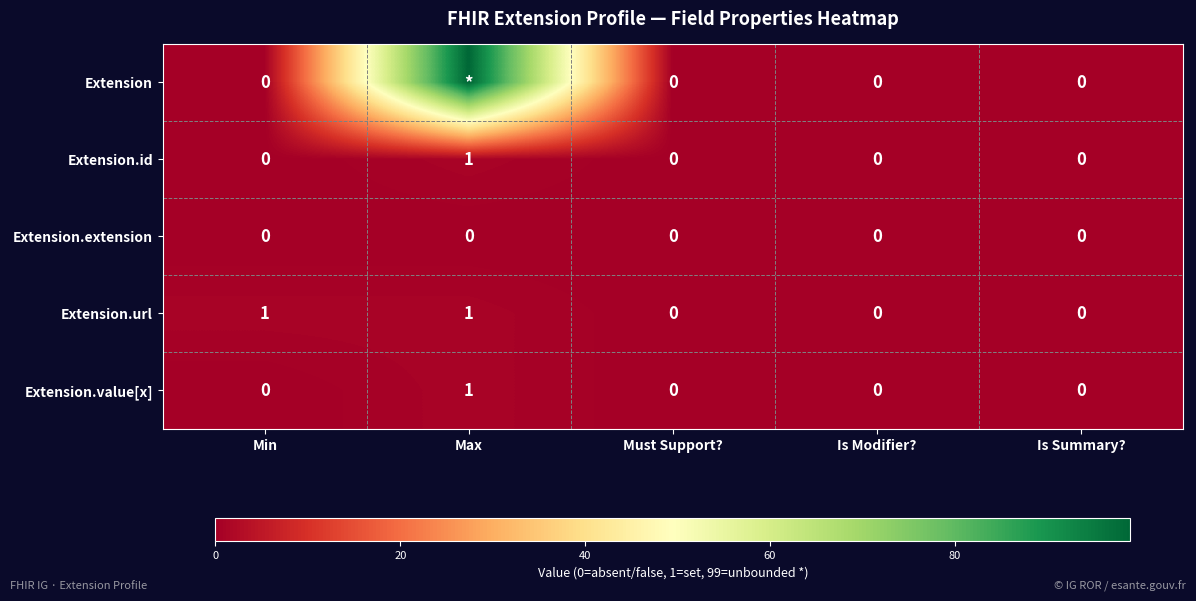

Which series changed the most between Min and Must Support??

Extension.url